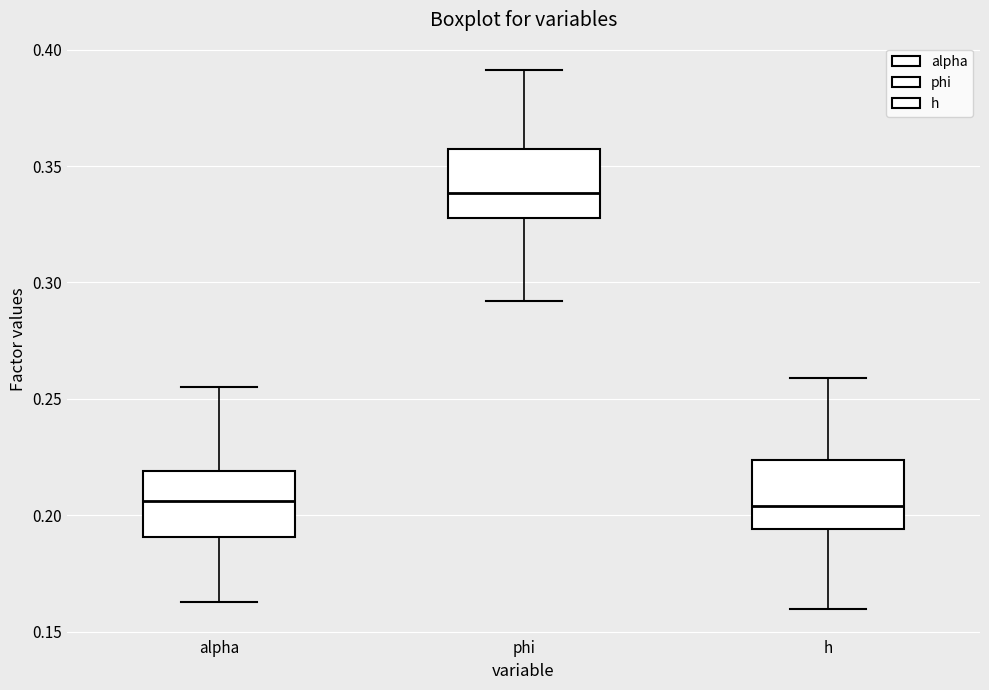

Reading left to right, read every box against the y-axis: the position of its median line, the range the box covers, and the ends of its whiskers. The values are not printed on the chart, so give them approximately, as read against the axis.

alpha: median 0.205, box 0.190 to 0.220, whiskers 0.160 to 0.255
phi: median 0.340, box 0.330 to 0.355, whiskers 0.290 to 0.390
h: median 0.205, box 0.195 to 0.225, whiskers 0.160 to 0.260